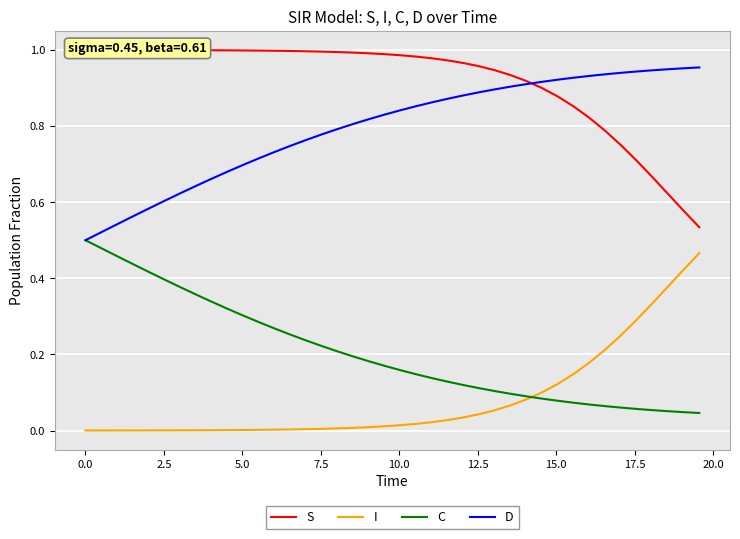

Reading left to right, extract all data points from this chart.

S: 1.0	1.0	1.0	1.0	1.0	1.0	1.0	1.0	1.0	1.0	1.0	1.0	1.0	1.0	1.0	1.0	1.0	1.0	1.0	1.0	1.0	1.0	1.0	1.0	1.0	1.0	0.9	0.9	0.9	0.9	0.9	0.9	0.8	0.8	0.8	0.7	0.7	0.6	0.6	0.5
I: 0.0	0.0	0.0	0.0	0.0	0.0	0.0	0.0	0.0	0.0	0.0	0.0	0.0	0.0	0.0	0.0	0.0	0.0	0.0	0.0	0.0	0.0	0.0	0.0	0.0	0.0	0.1	0.1	0.1	0.1	0.1	0.1	0.2	0.2	0.2	0.3	0.3	0.4	0.4	0.5
C: 0.5	0.5	0.5	0.4	0.4	0.4	0.4	0.4	0.3	0.3	0.3	0.3	0.3	0.3	0.2	0.2	0.2	0.2	0.2	0.2	0.2	0.1	0.1	0.1	0.1	0.1	0.1	0.1	0.1	0.1	0.1	0.1	0.1	0.1	0.1	0.1	0.1	0.1	0.0	0.0
D: 0.5	0.5	0.5	0.6	0.6	0.6	0.6	0.6	0.7	0.7	0.7	0.7	0.7	0.7	0.8	0.8	0.8	0.8	0.8	0.8	0.8	0.9	0.9	0.9	0.9	0.9	0.9	0.9	0.9	0.9	0.9	0.9	0.9	0.9	0.9	0.9	0.9	0.9	1.0	1.0